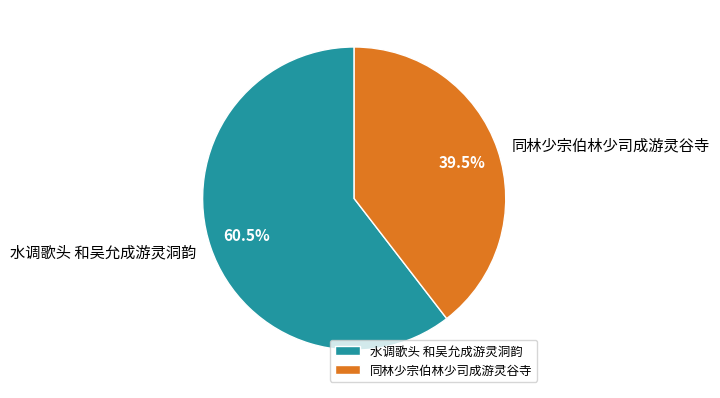

To the nearest percent, what is the difference between the largest and smallest slice percentages?

21%